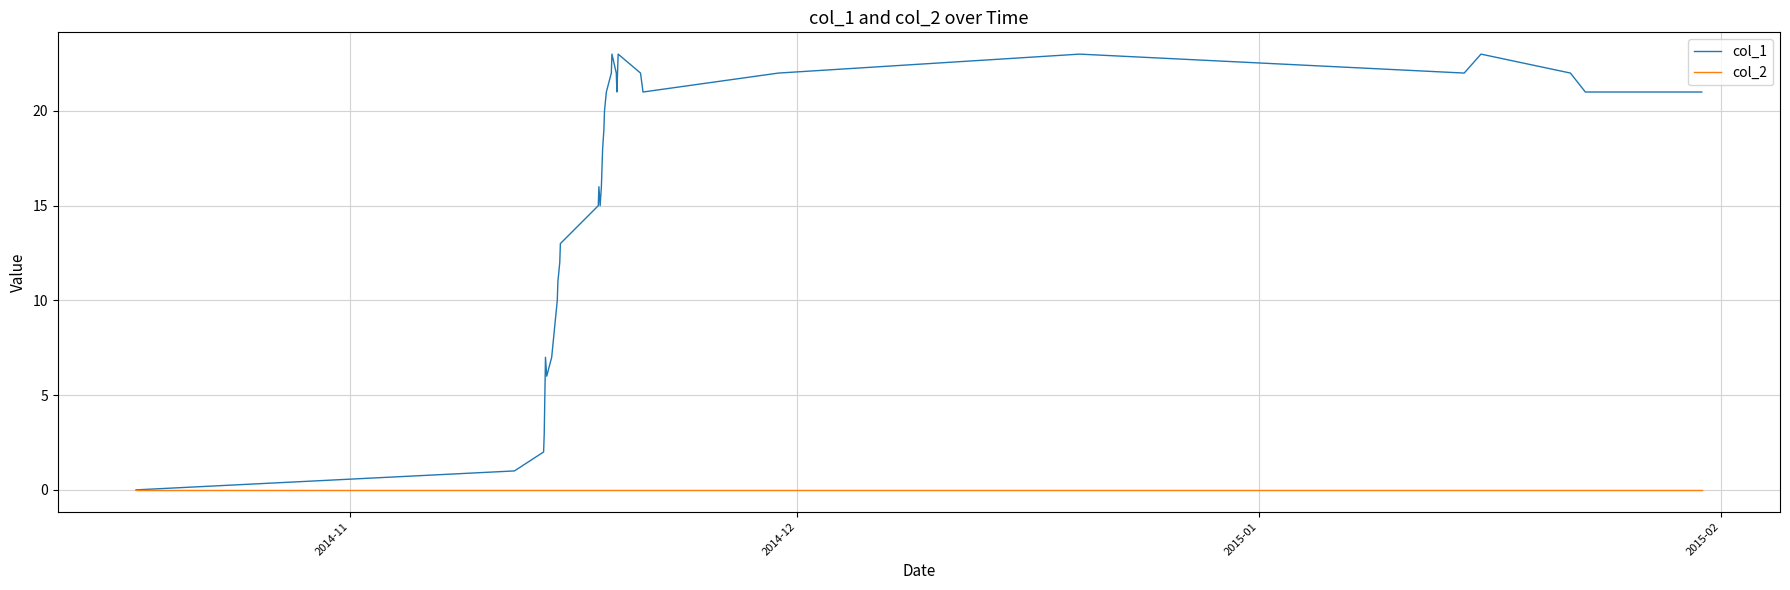

Which series has the largest range (max minus min)?

col_1